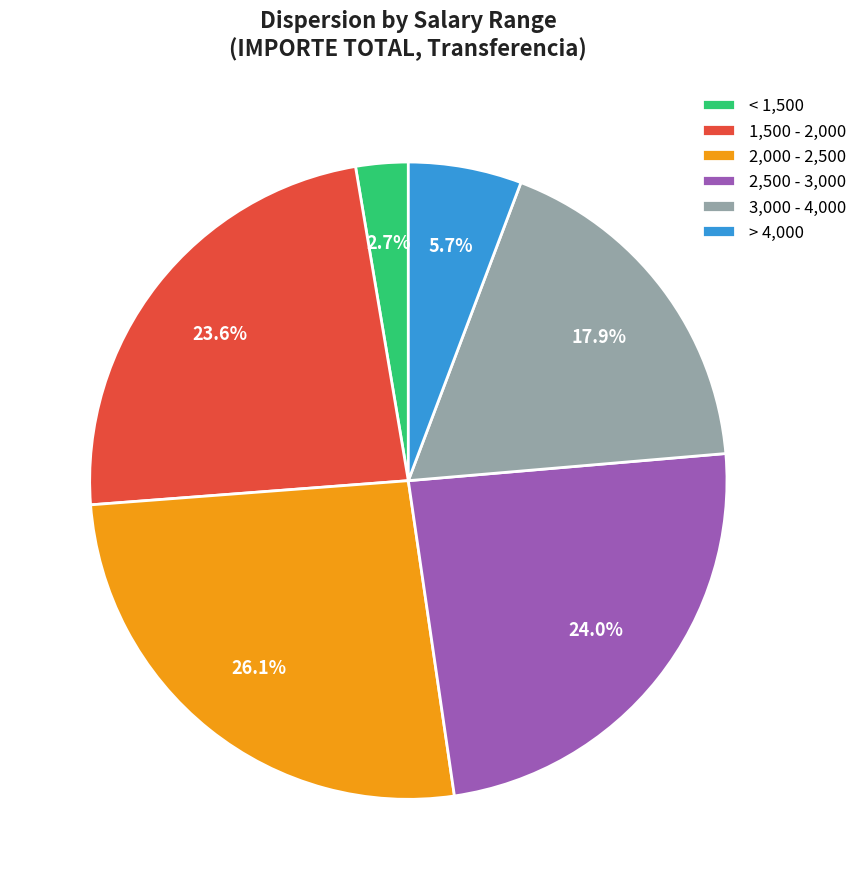

Which has a higher value, > 4,000 or 3,000 - 4,000?

3,000 - 4,000